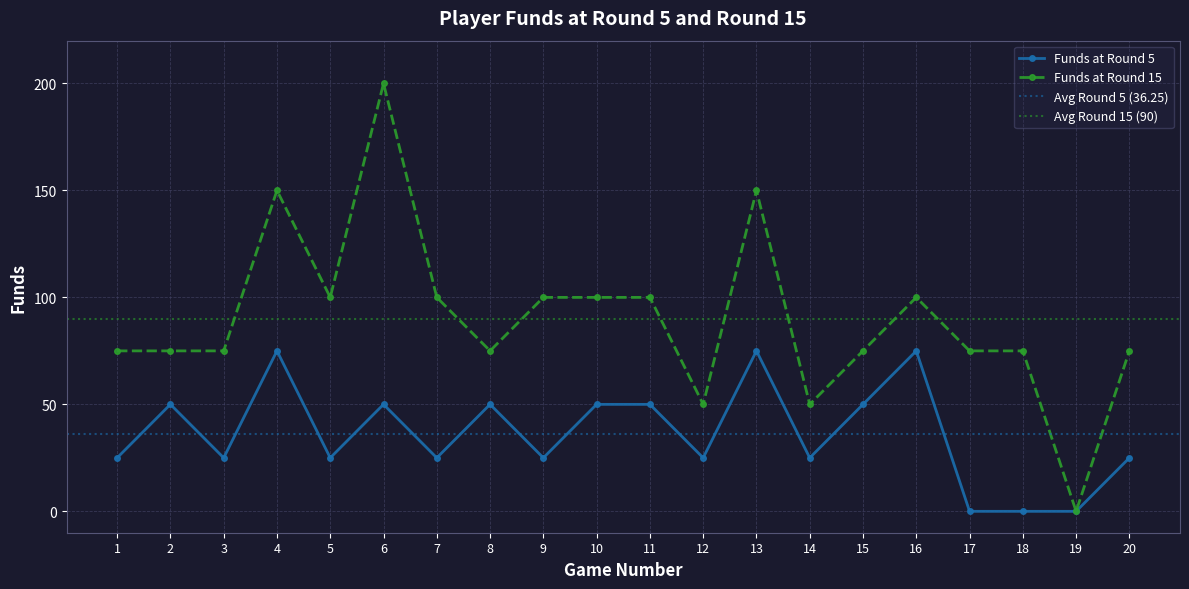

Is this an area chart (filled region under the line)?

No